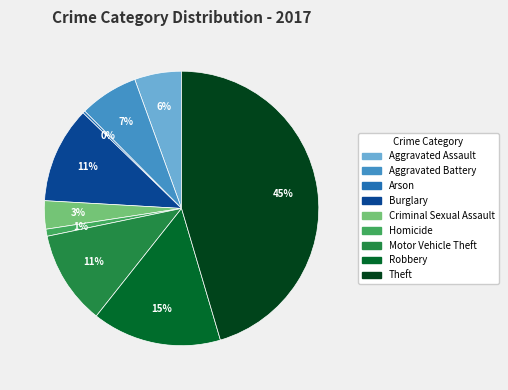

True or false: Theft accounts for 45% of the total.

True